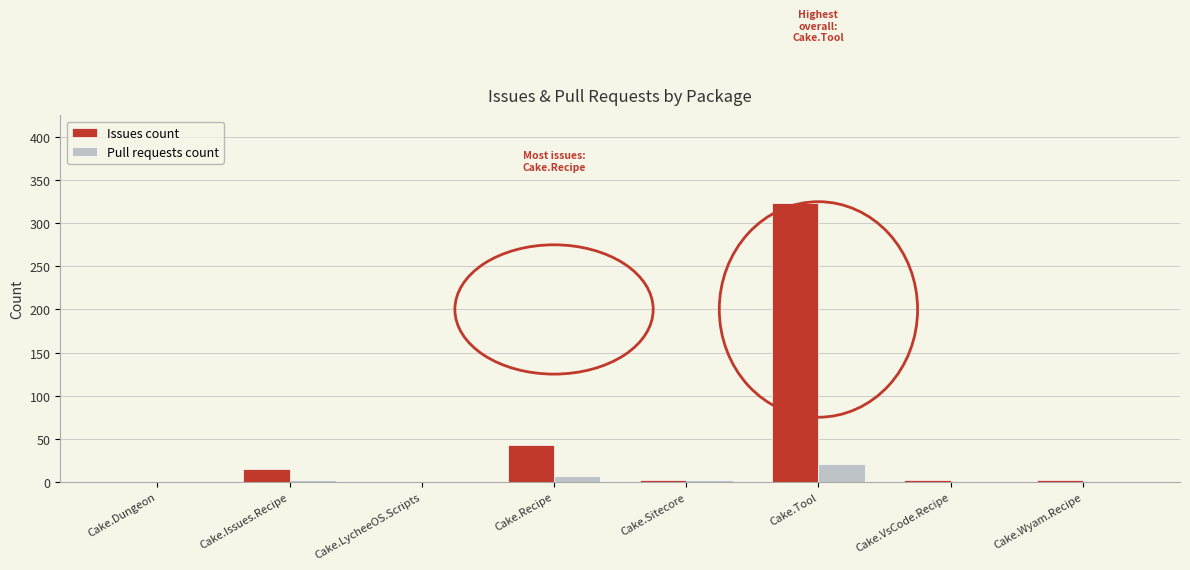

Does the chart contain stacked bars?

No